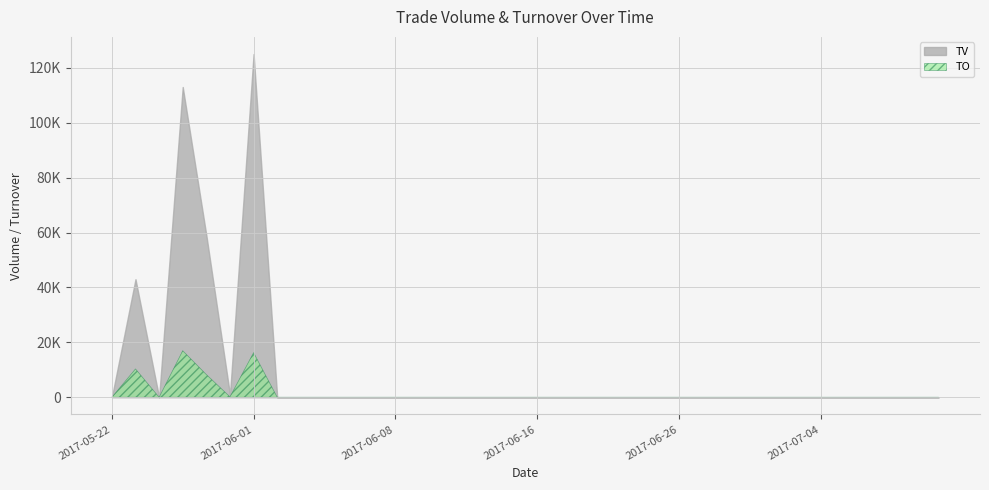

The value of TO at 2017-06-28 is 9054. True or false?

False